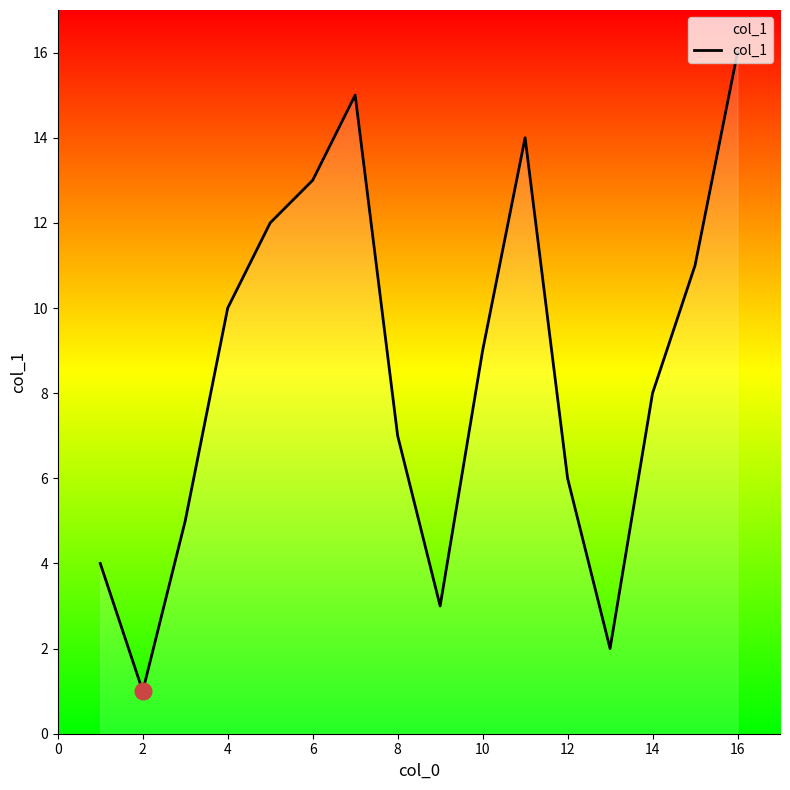

What is the greatest value displayed?

16